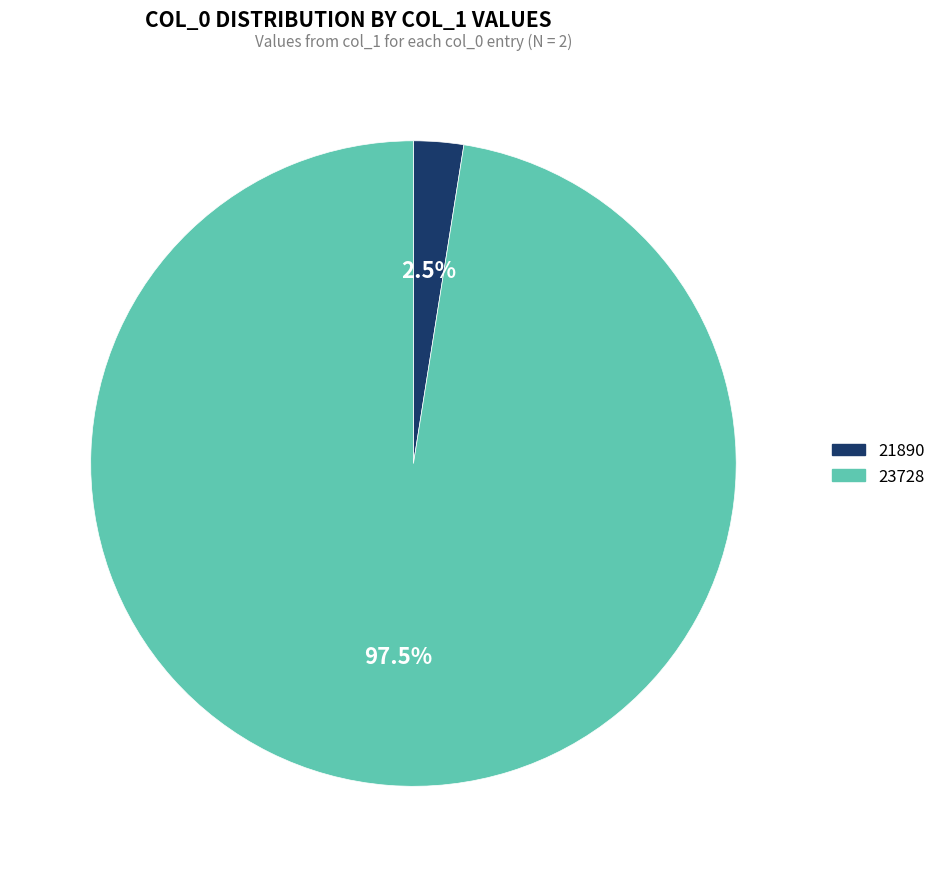

Count the number of slices in the pie.

2